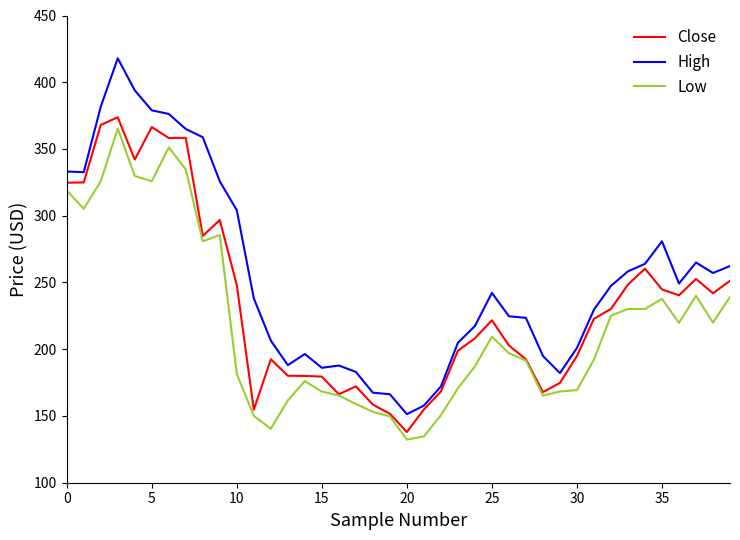

How many lines are shown in the chart?

3